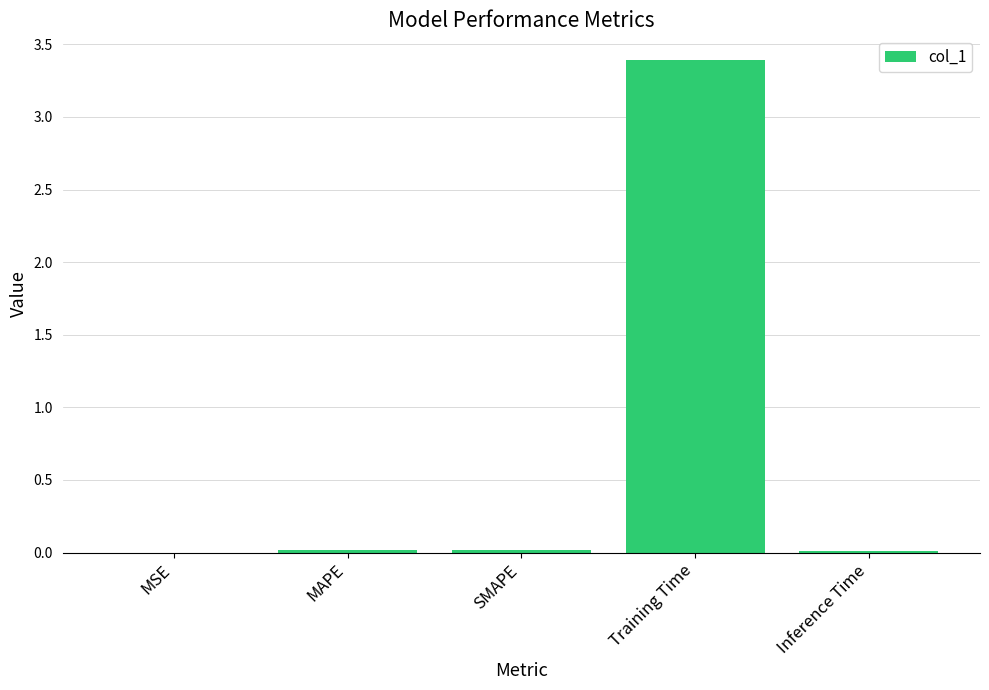

Which has a higher value, Training Time or MAPE?

Training Time